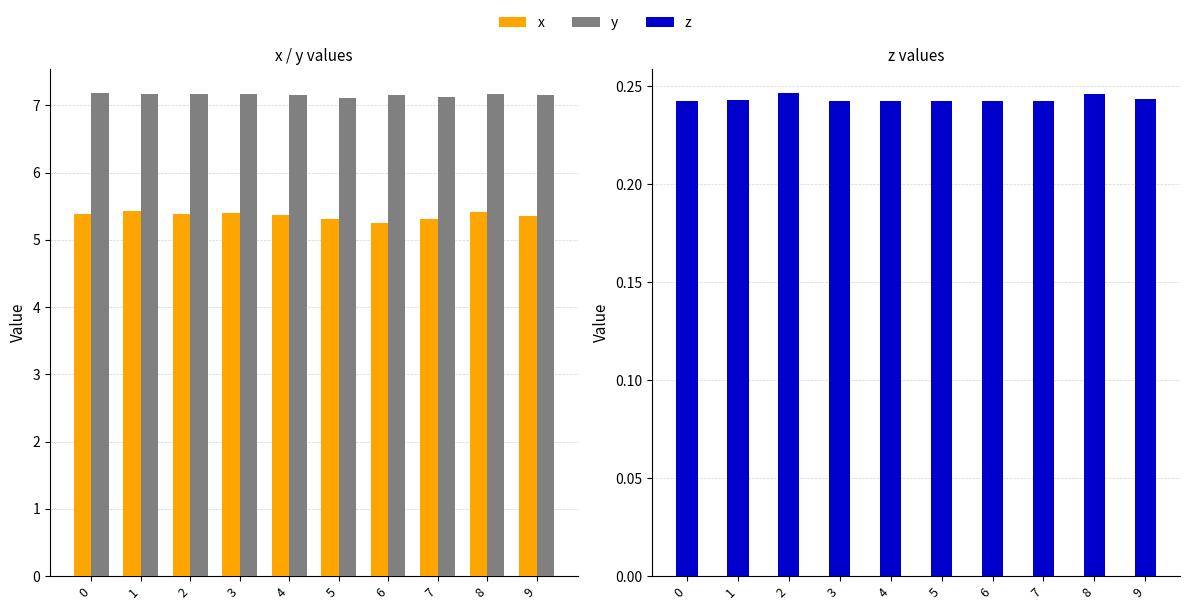

The y series shows 7.2 at 4. True or false?

True